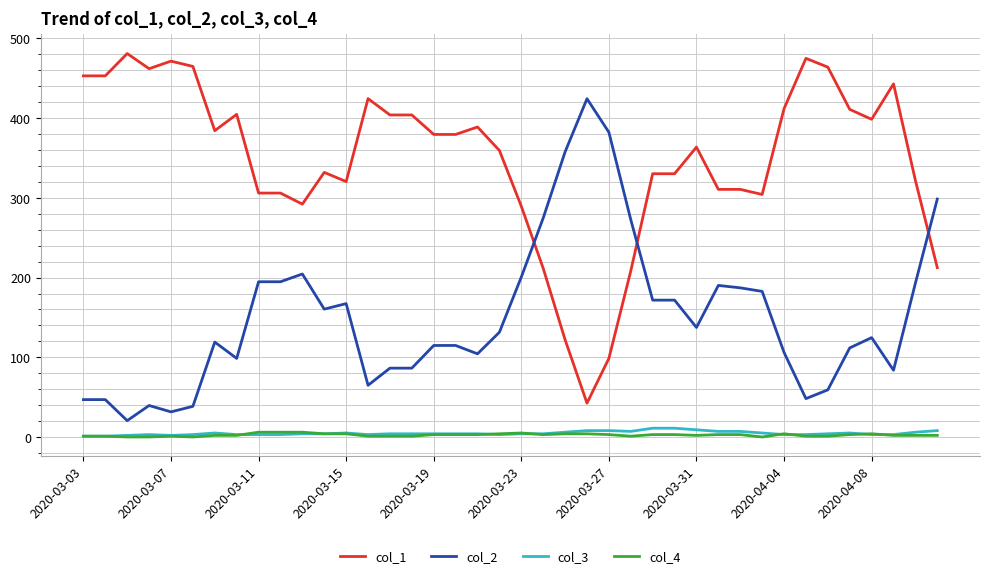

What is the highest value of the col_3 series?

11.0